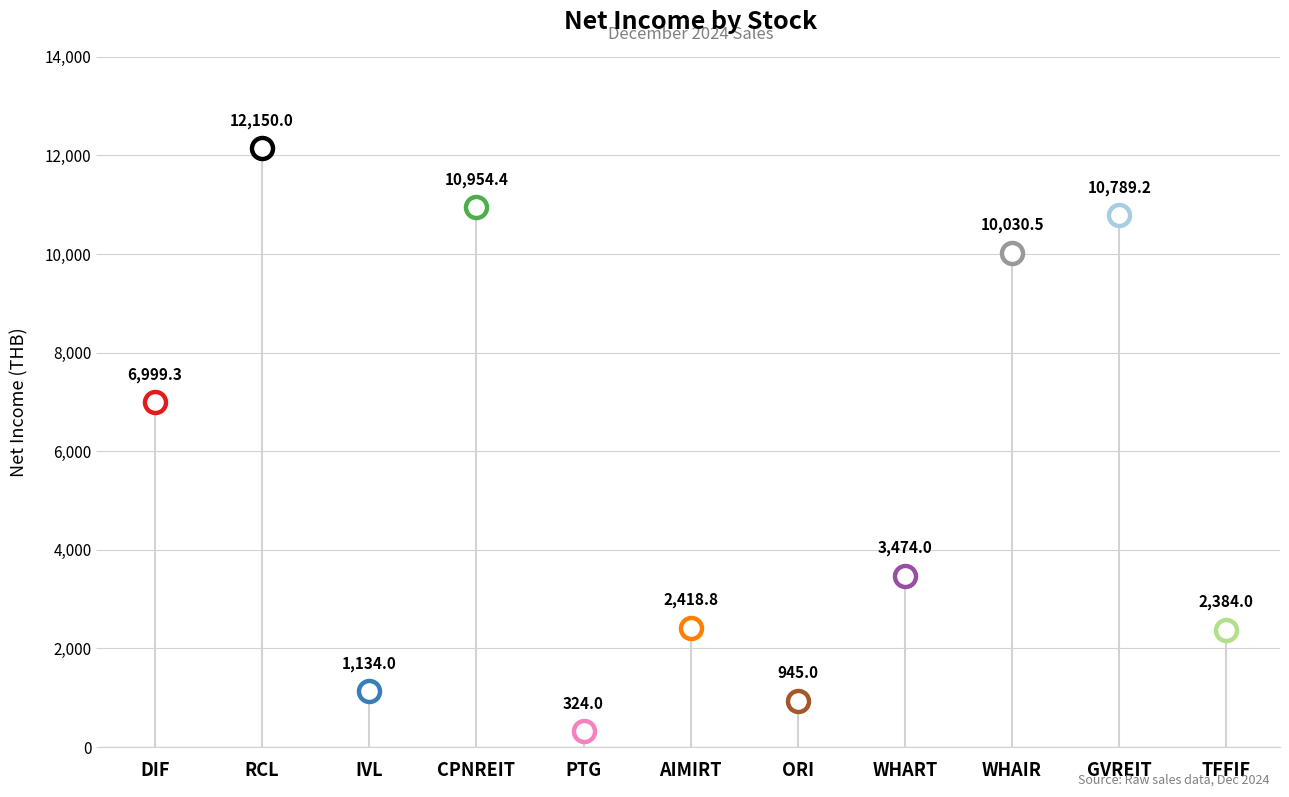

Which has a higher value, AIMIRT or IVL?

AIMIRT